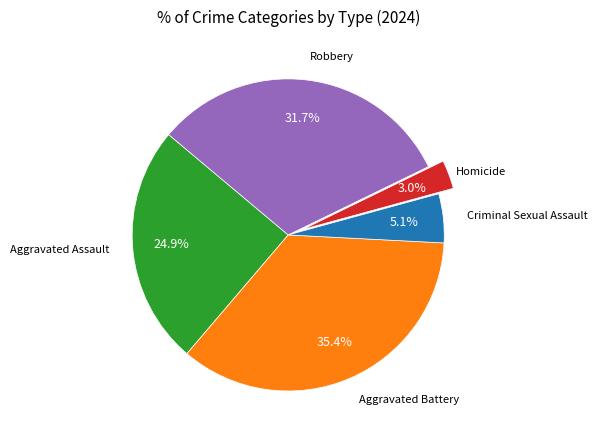

Is there a majority slice in this chart?

No